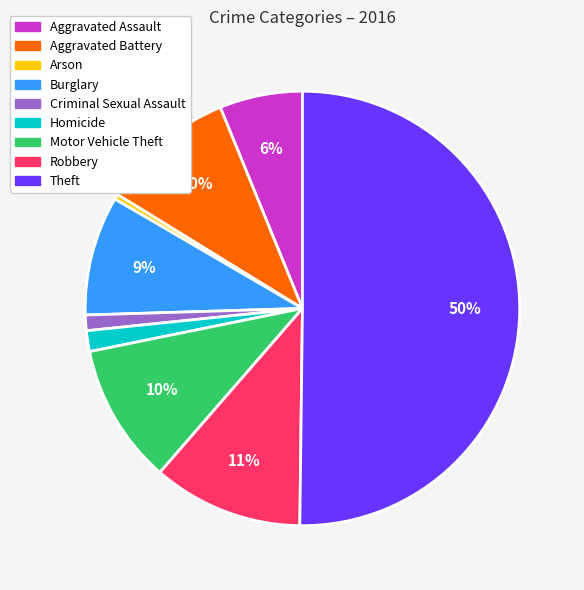

What is the largest slice in the pie chart?

Theft